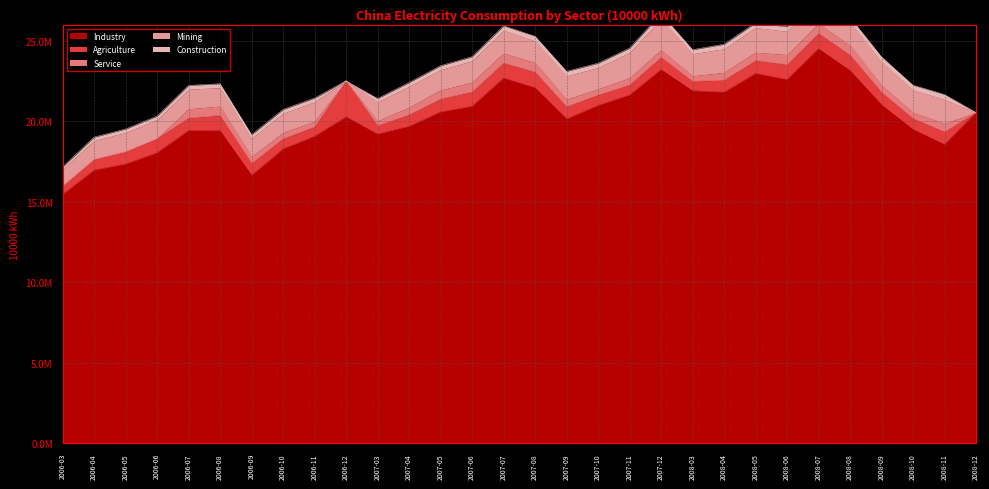

Rank the categories by Industry value from highest to lowest.

2008-07, 2007-12, 2008-08, 2008-05, 2007-07, 2008-06, 2007-08, 2008-03, 2008-04, 2007-11, 2008-09, 2007-10, 2007-06, 2007-05, 2008-12, 2006-12, 2007-09, 2007-04, 2008-10, 2006-07, 2006-08, 2007-03, 2006-11, 2008-11, 2006-10, 2006-06, 2006-05, 2006-04, 2006-09, 2006-03